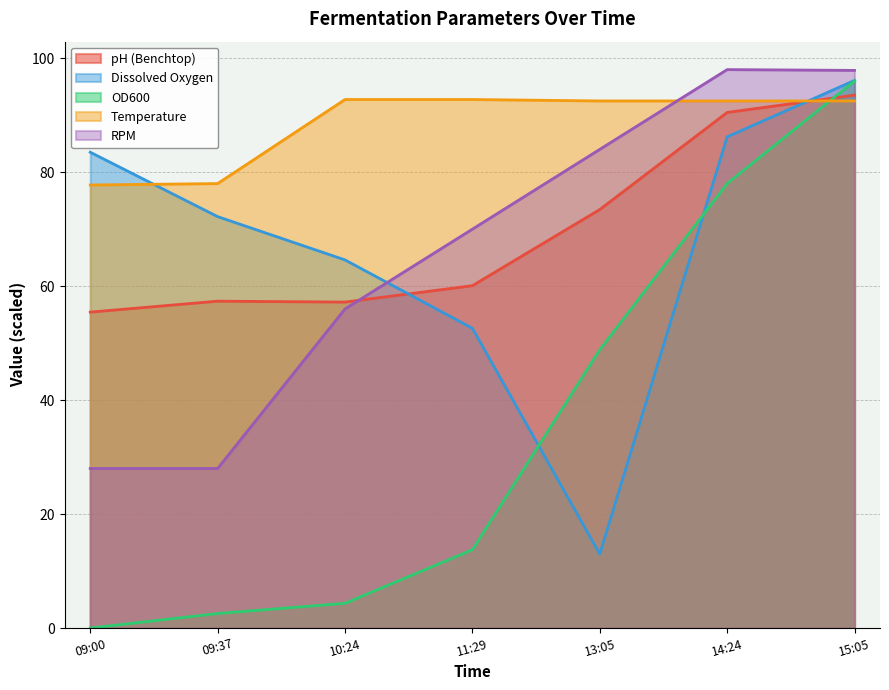

True or false: OD600 has more than 2 points higher than both neighbors.

False